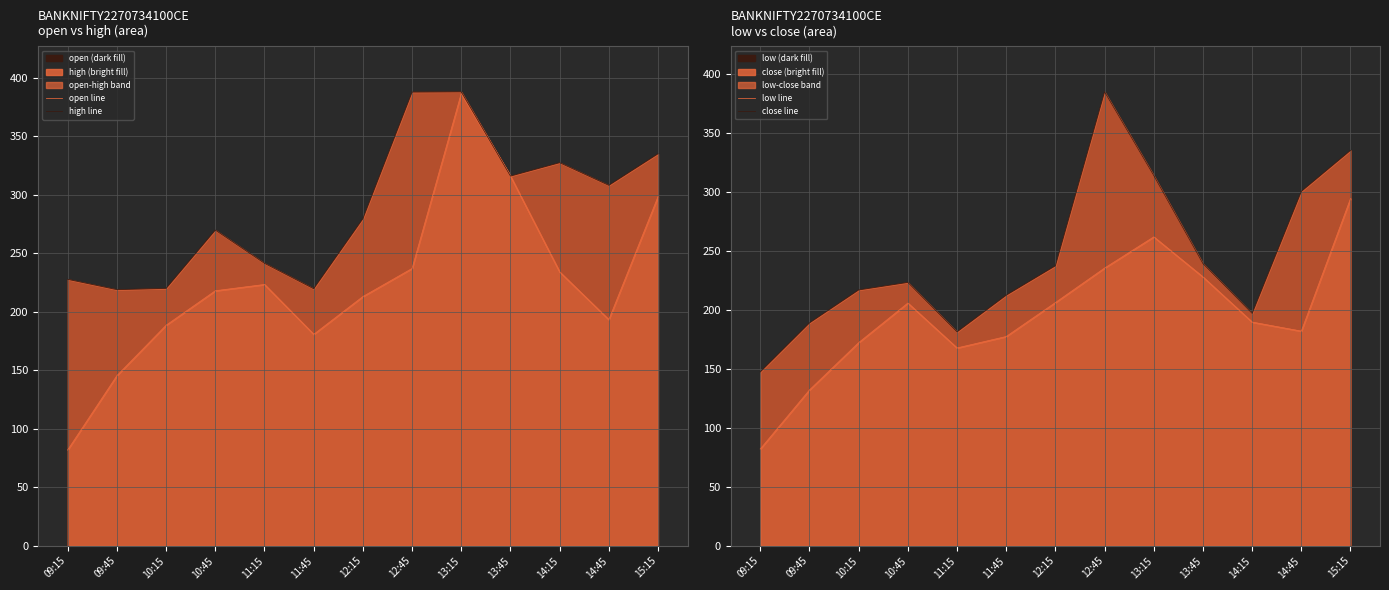

The value of high line at 14:15 is 563.7. True or false?

False